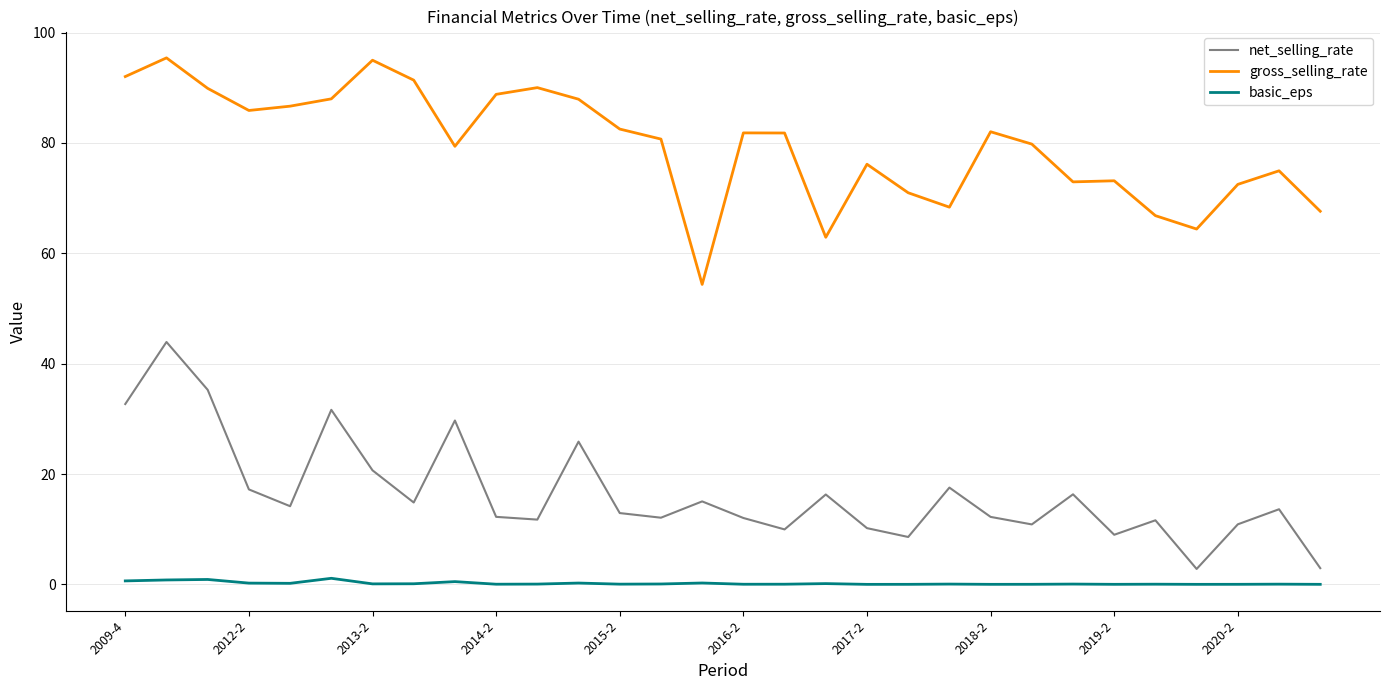

Rank the series by their average value, from lowest to highest.

basic_eps, net_selling_rate, gross_selling_rate